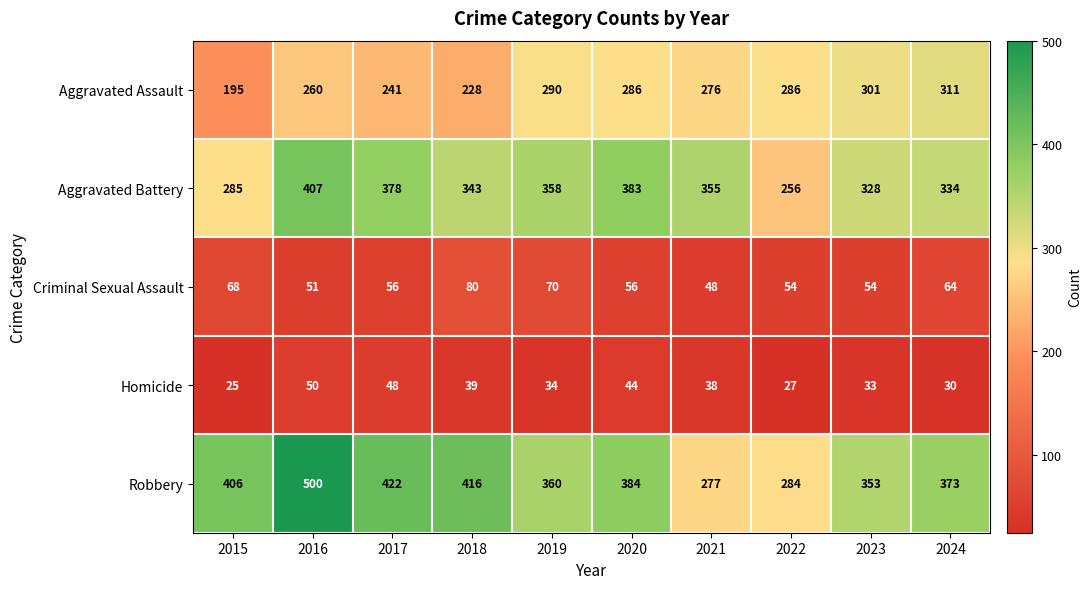

What is the greatest value displayed?

500